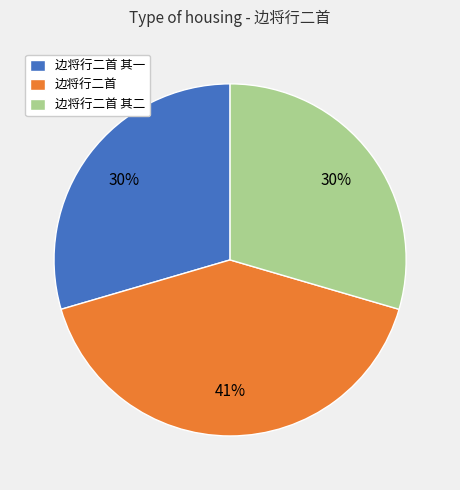

How many slices are in this pie chart?

3